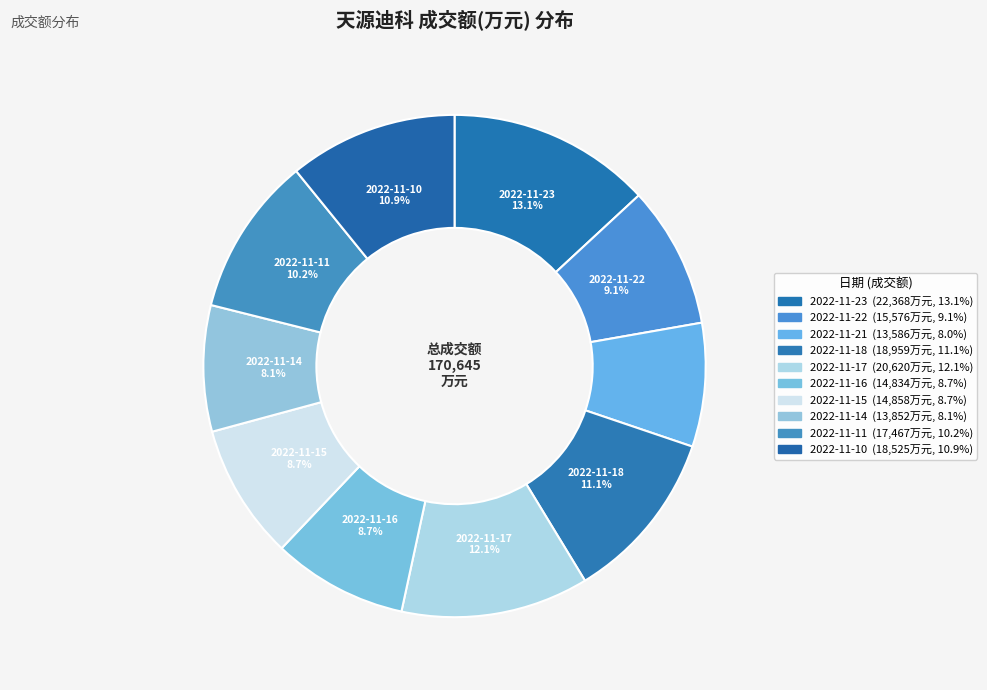

Does any single category account for the majority?

No